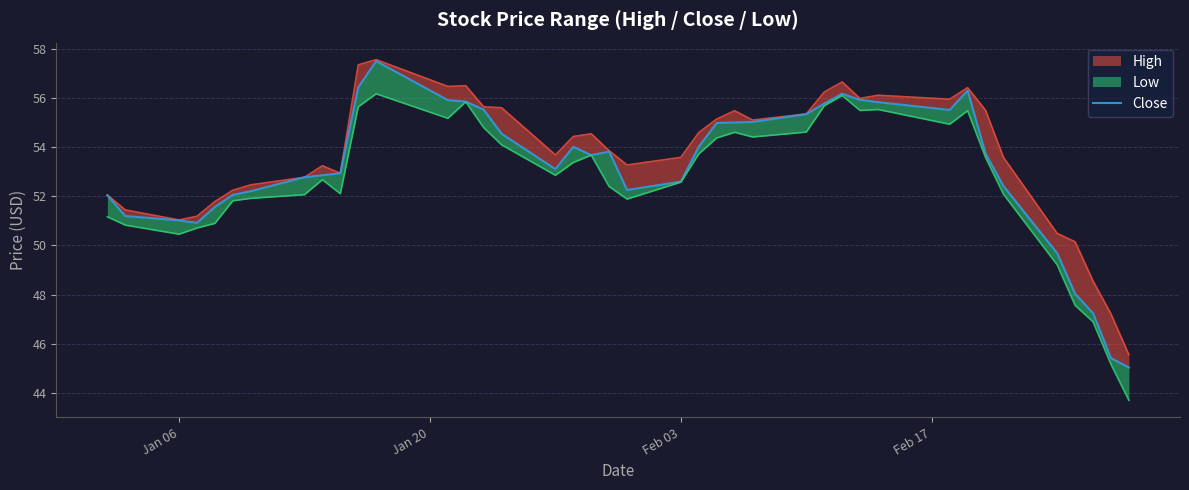

True or false: the data shows 86.9 at Jan 20.

False